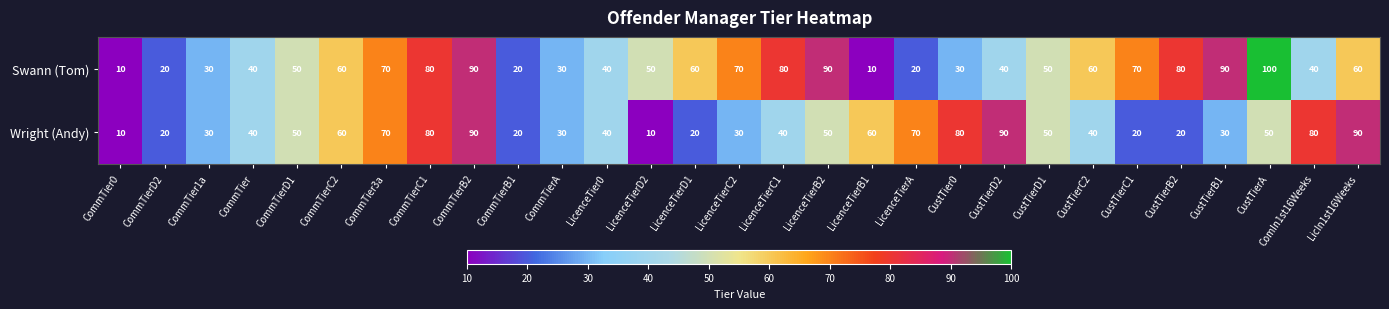

List the series in order of their peak value, lowest first.

Wright (Andy), Swann (Tom)